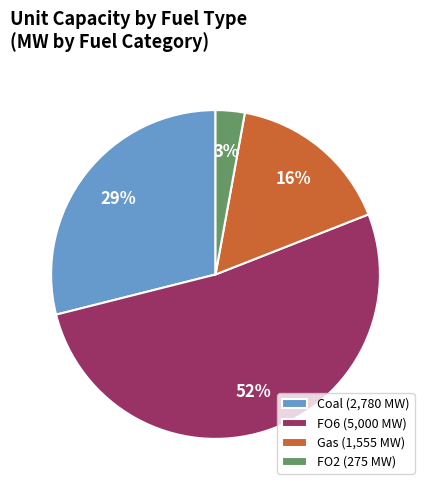

What percentage is the Gas slice, to the nearest percent?

16%